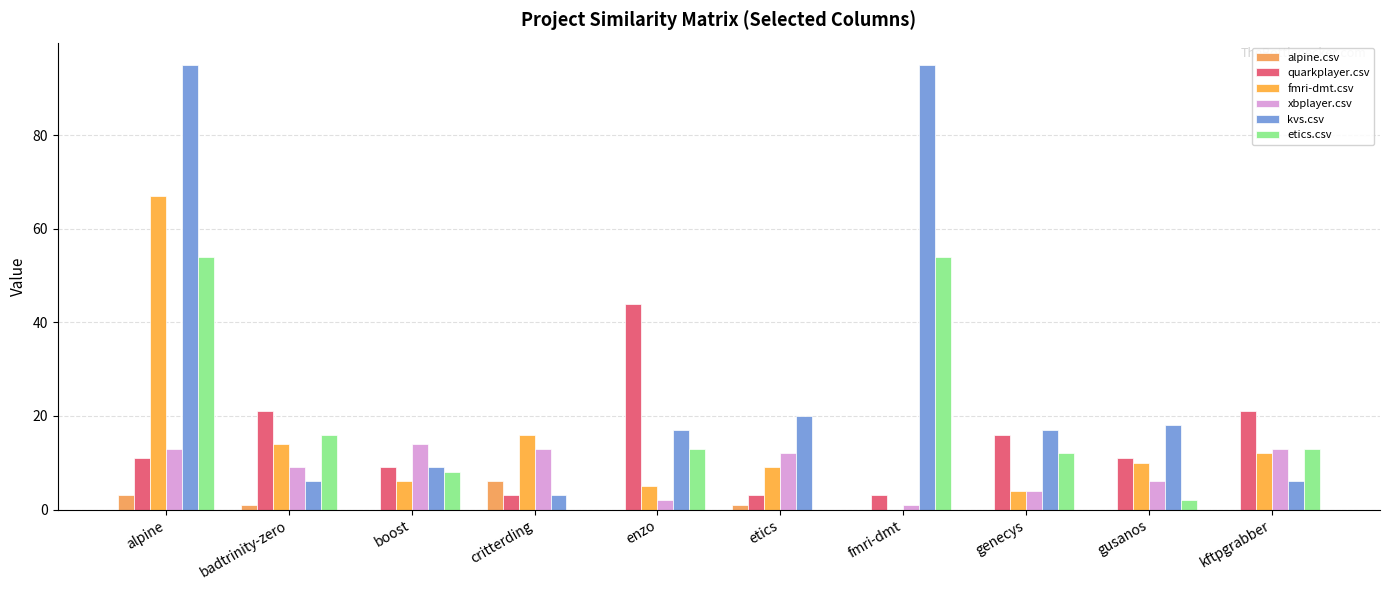

Rank the categories by quarkplayer.csv value from lowest to highest.

critterding, etics, fmri-dmt, boost, alpine, gusanos, genecys, badtrinity-zero, kftpgrabber, enzo